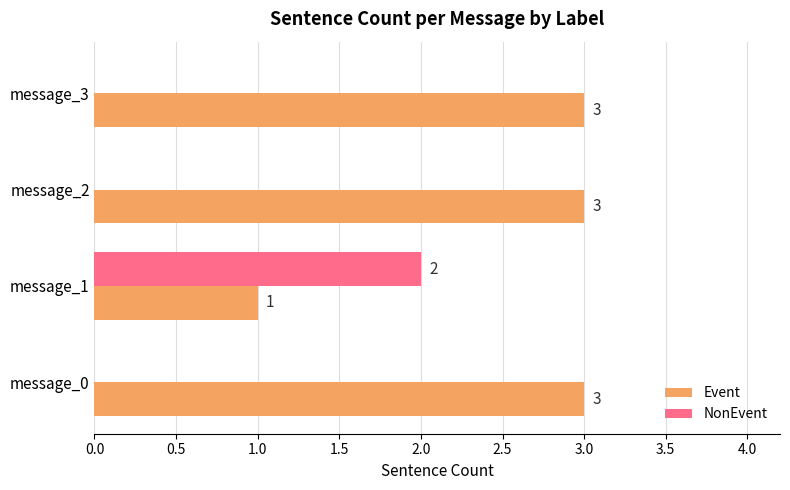

Is it true that Event equals 3 at message_0?

True